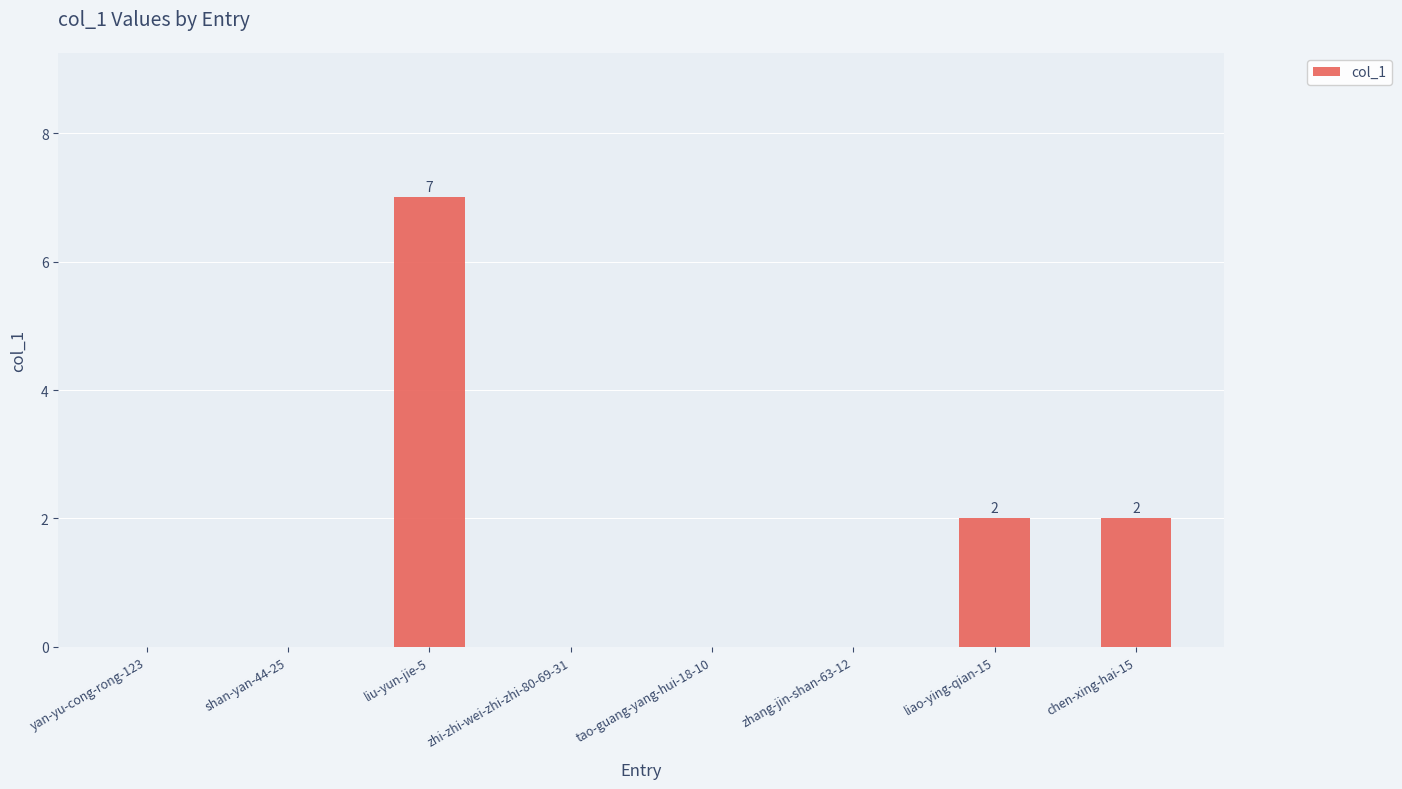

True or false: the data shows 3 at liao-ying-qian-15.

False